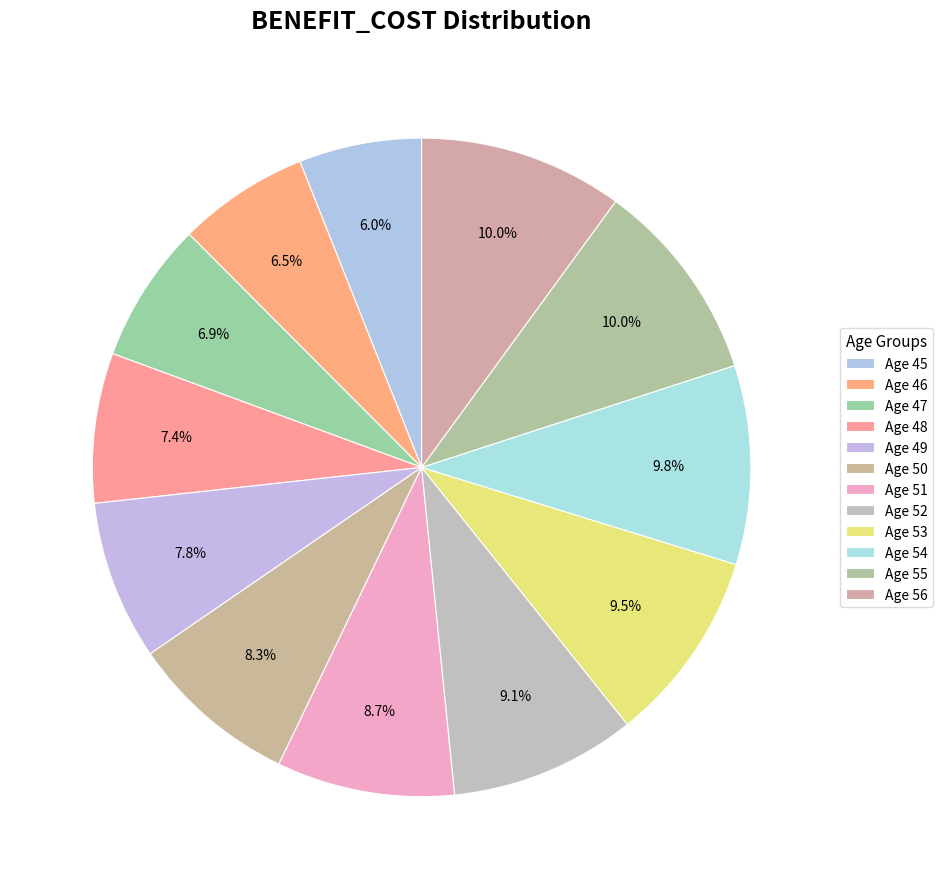

How many segments does this pie chart have?

12